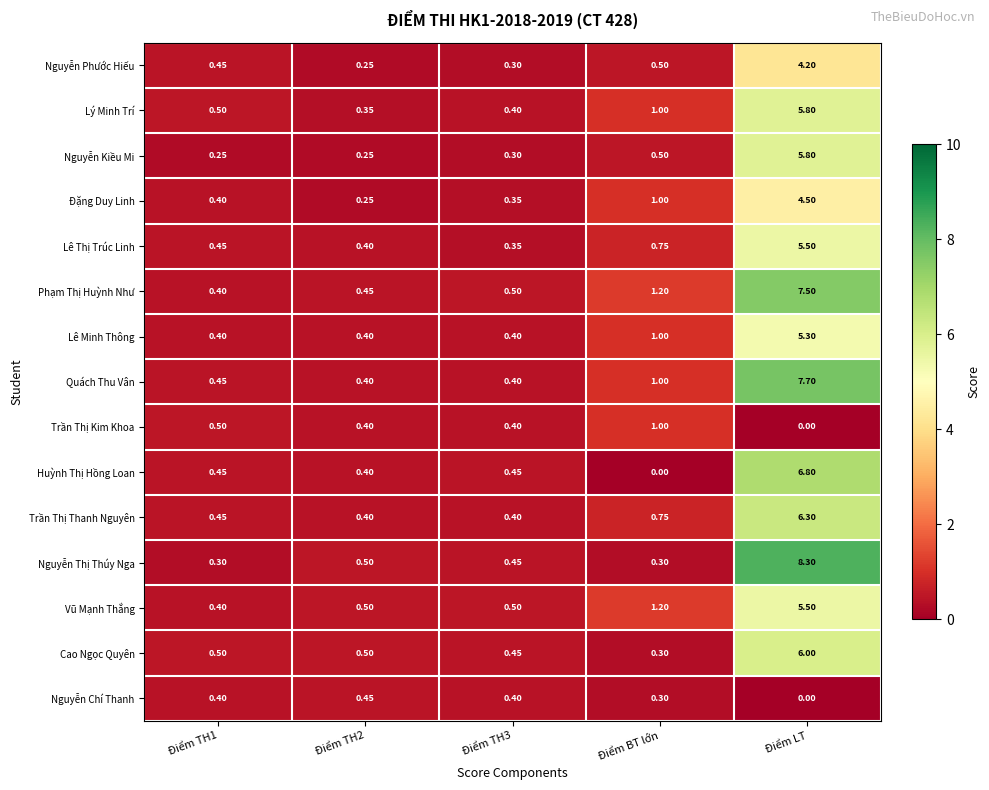

Which series has the widest spread of values?

Nguyễn Thị Thúy Nga